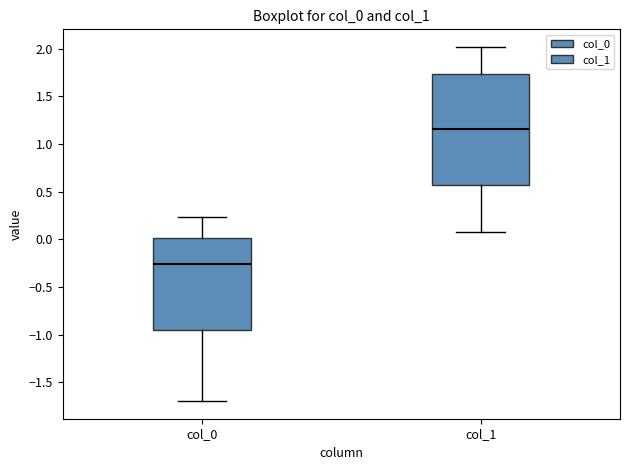

Reading left to right, transcribe this box plot: for each box, give where its median line is, the range the box spans, and where its two whiskers end, as read against the y-axis. The values are not printed on the chart, so give them approximately, as read against the axis.

col_0: median -0.25, box -0.95 to 0.00, whiskers -1.70 to 0.25
col_1: median 1.15, box 0.55 to 1.75, whiskers 0.10 to 2.00